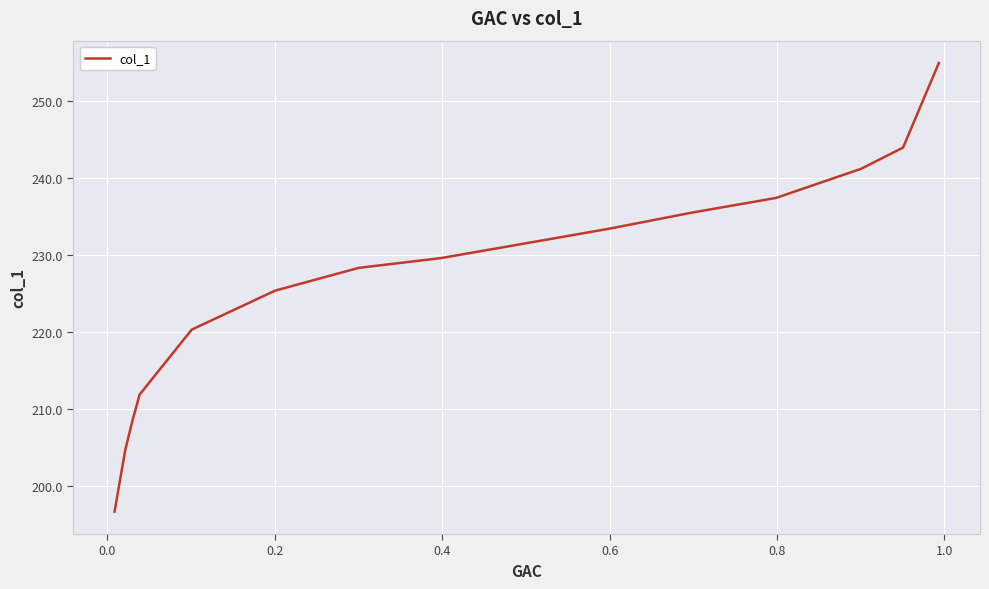

What is the smallest value displayed?

196.7